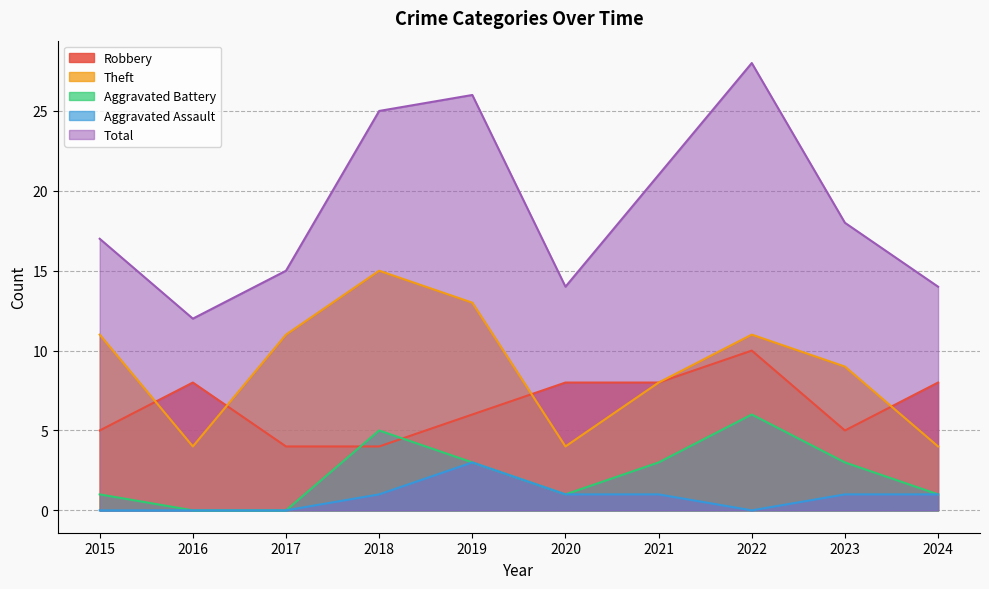

Is the value of Robbery at 2020 greater than the value of Aggravated Assault at 2017?

Yes